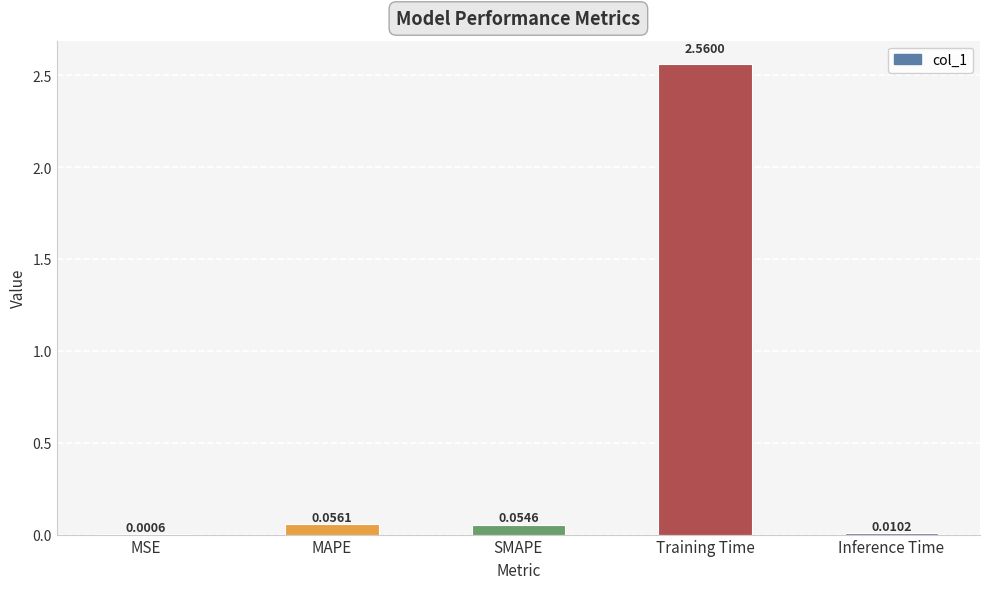

At which label is the value closest to 1?

MAPE